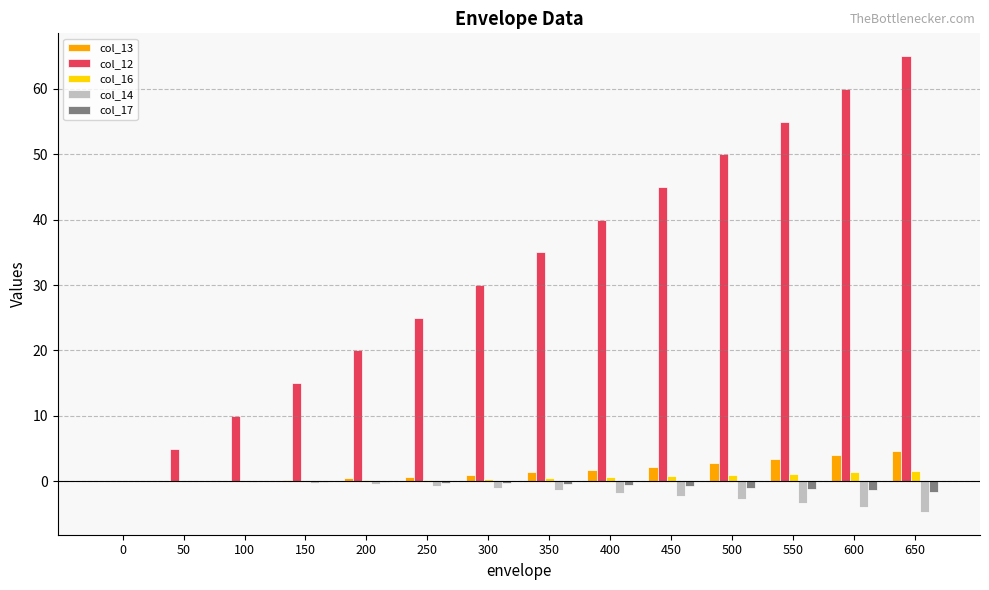

At which category is the sum across all series the highest?

650